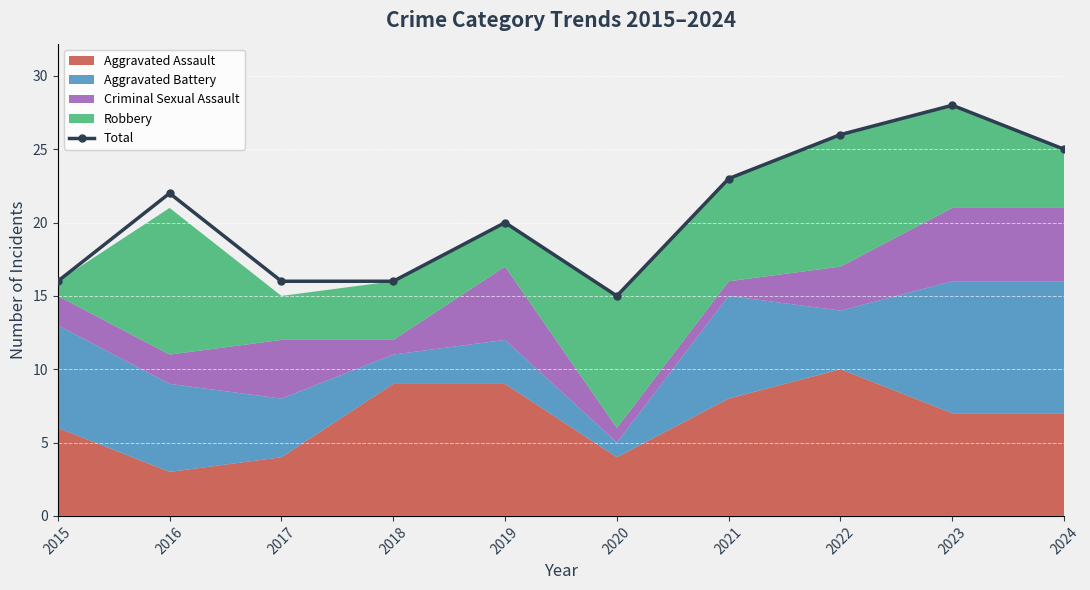

How many points are higher than both their immediate neighbors (excluding endpoints)?

3